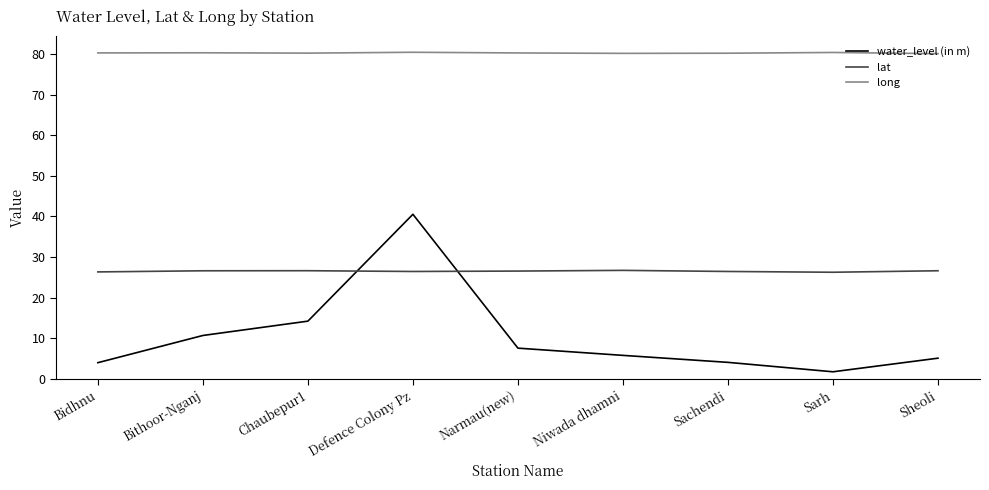

True or false: long and lat cross at least once.

False